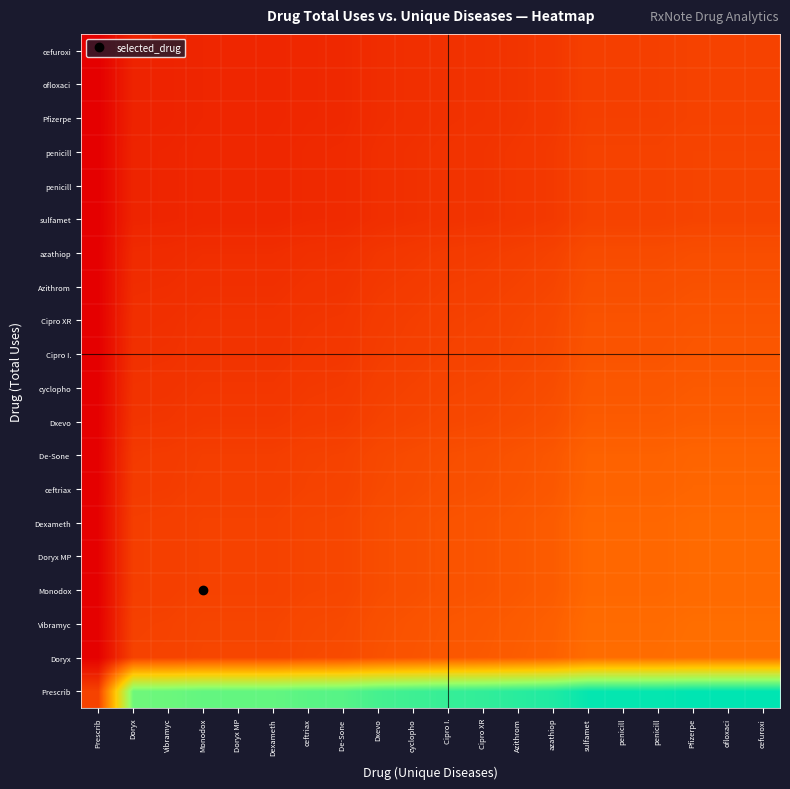

Which label corresponds to the largest value in the chart?

Pfizerpe